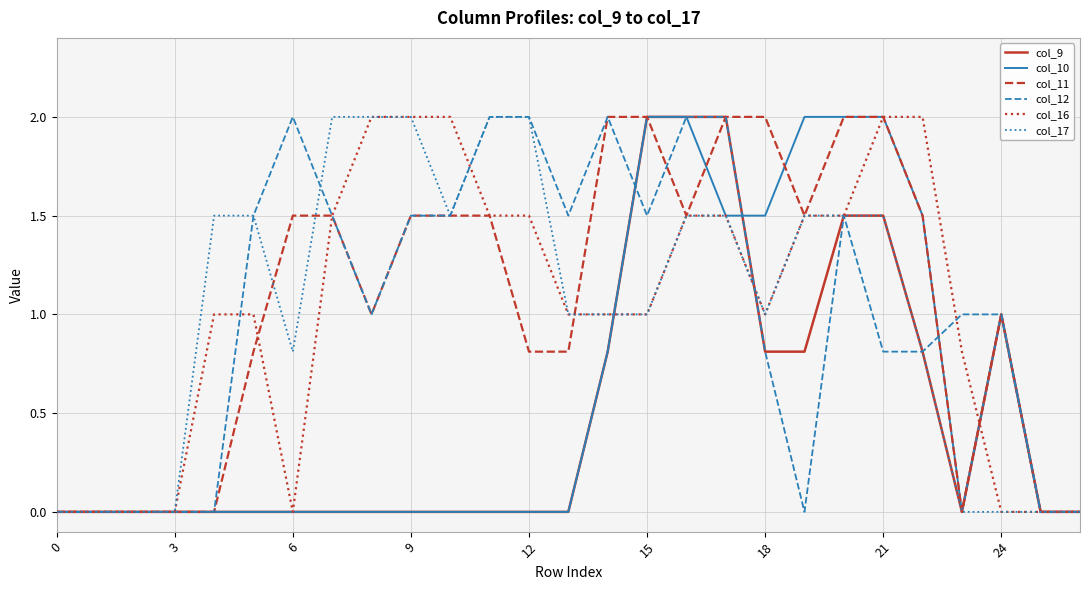

What is the highest value of the col_11 series?

2.0